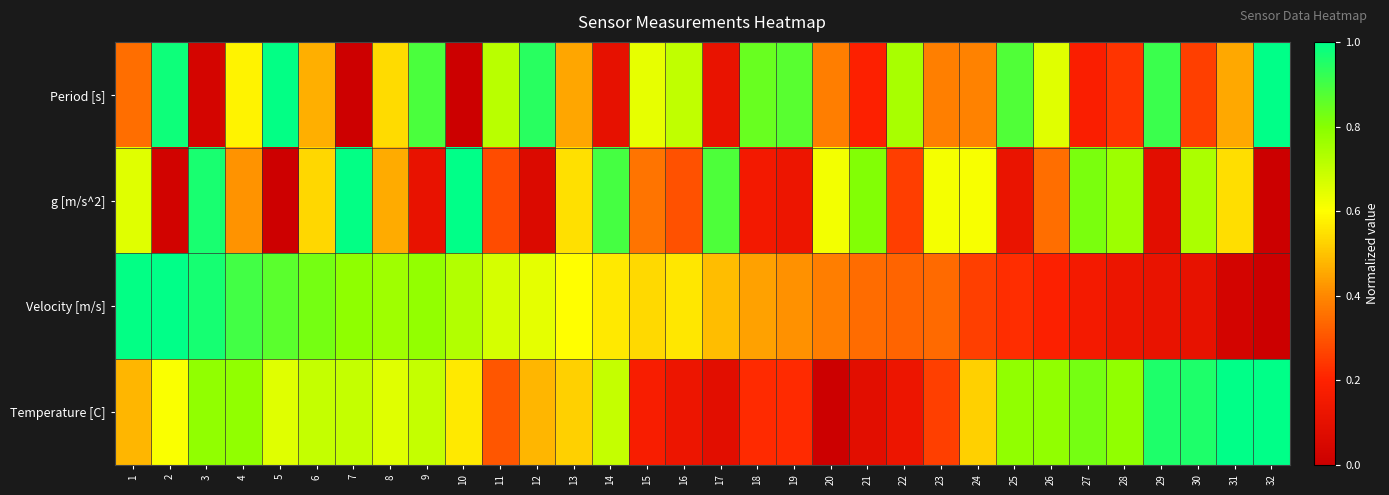

What is the spread (max minus min) of values at 13?

0.2